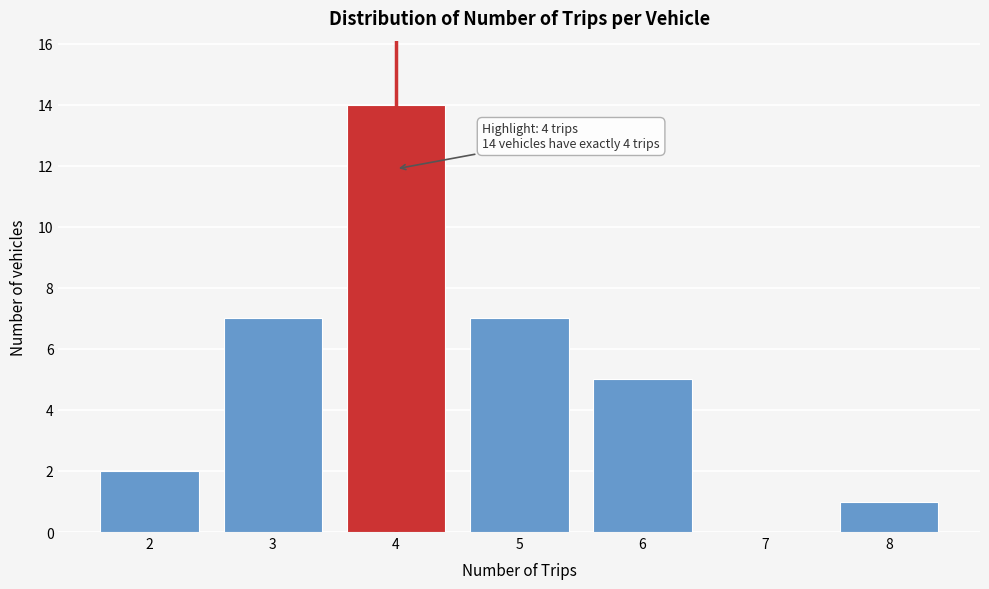

Reading left to right, transcribe all the data shown in this chart.

2=2	3=7	4=14	5=7	6=5	7=0	8=1